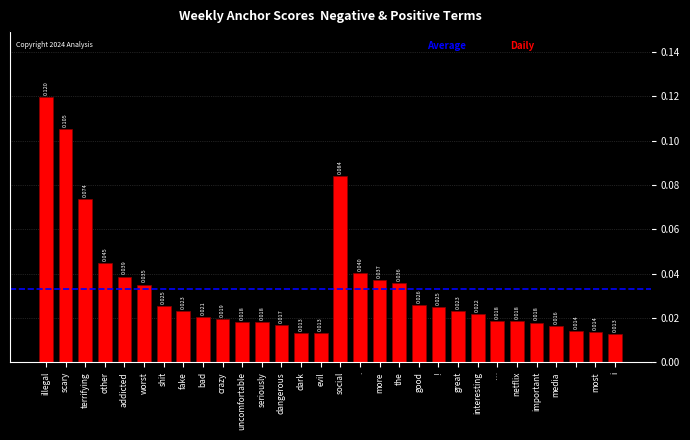

Which category has the highest value across all series?

illegal